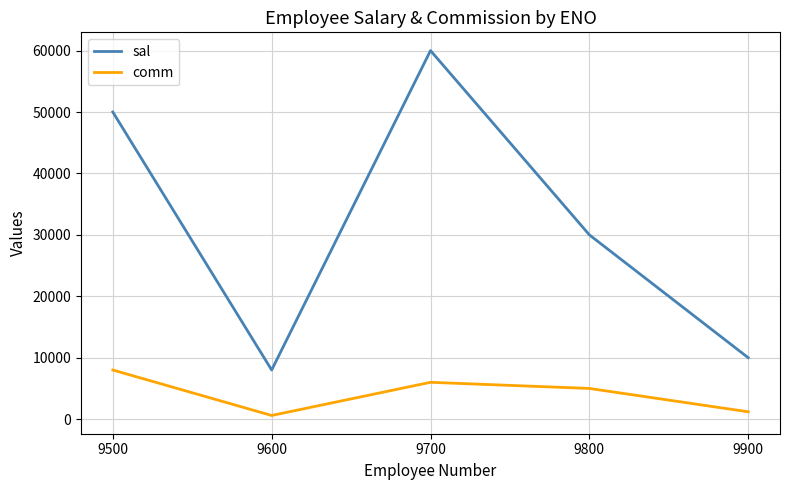

Which category has the highest value across all series?

9700